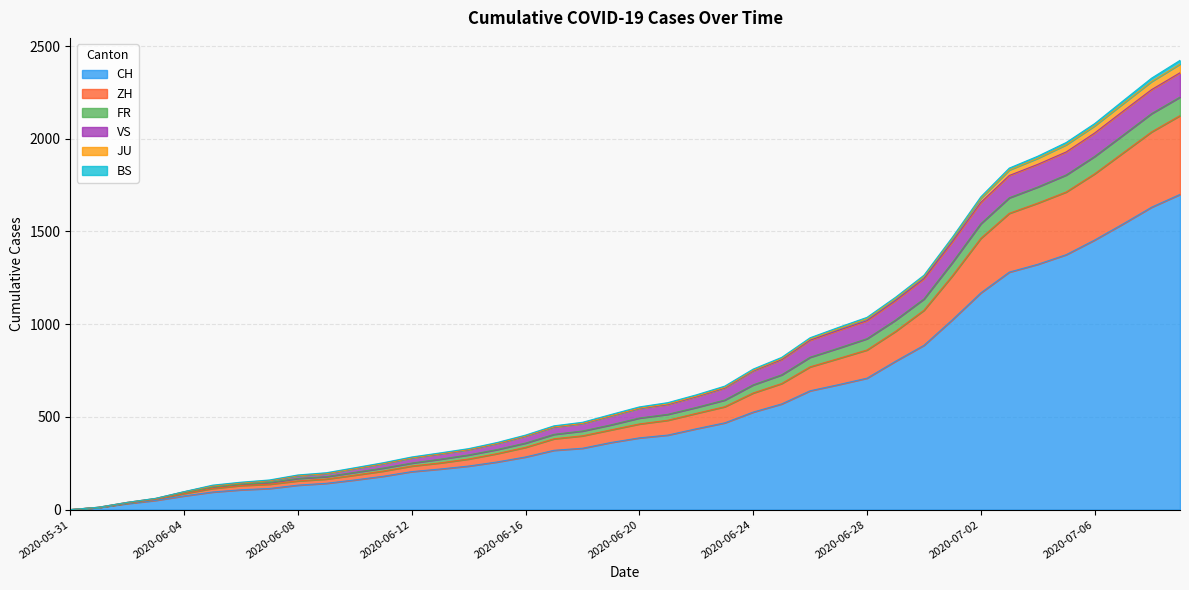

What is the maximum value for CH?

1700